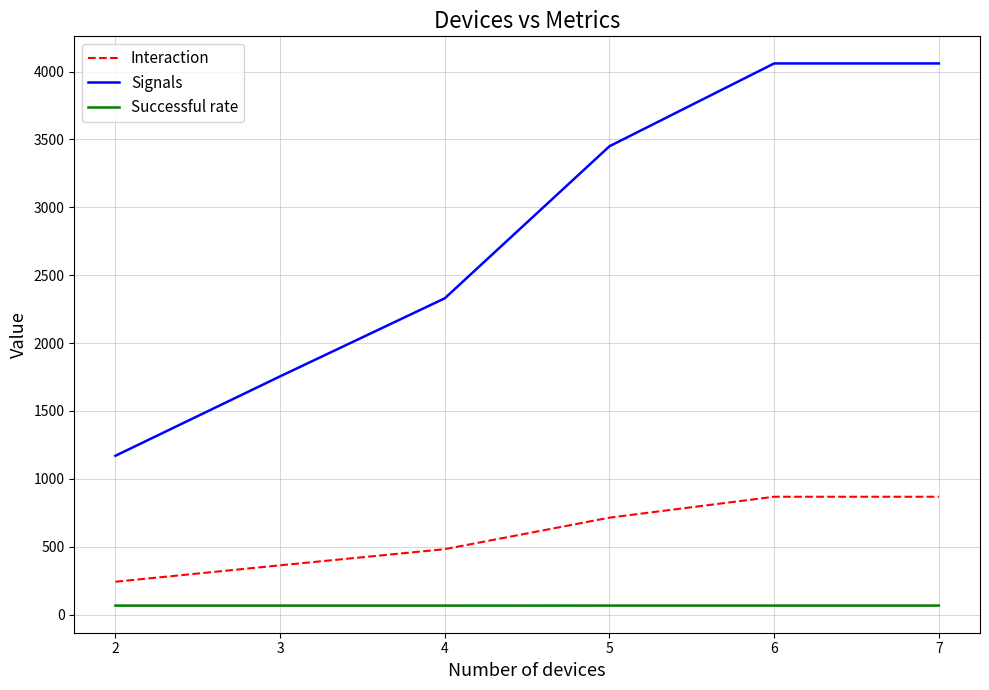

What is the total value across all series at 4?

2878.1